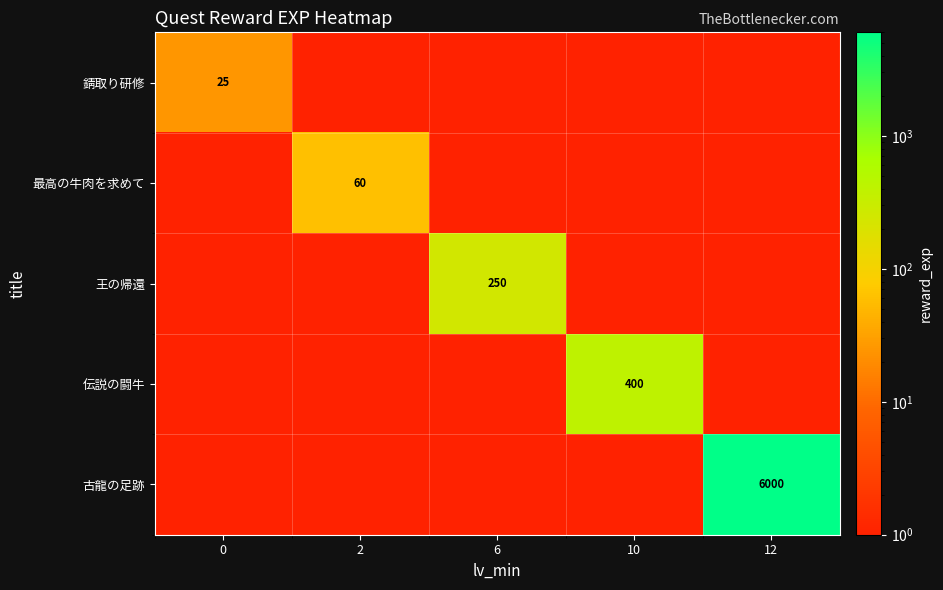

True or false: 王の帰還 has a value of 0.0 at 10.

False